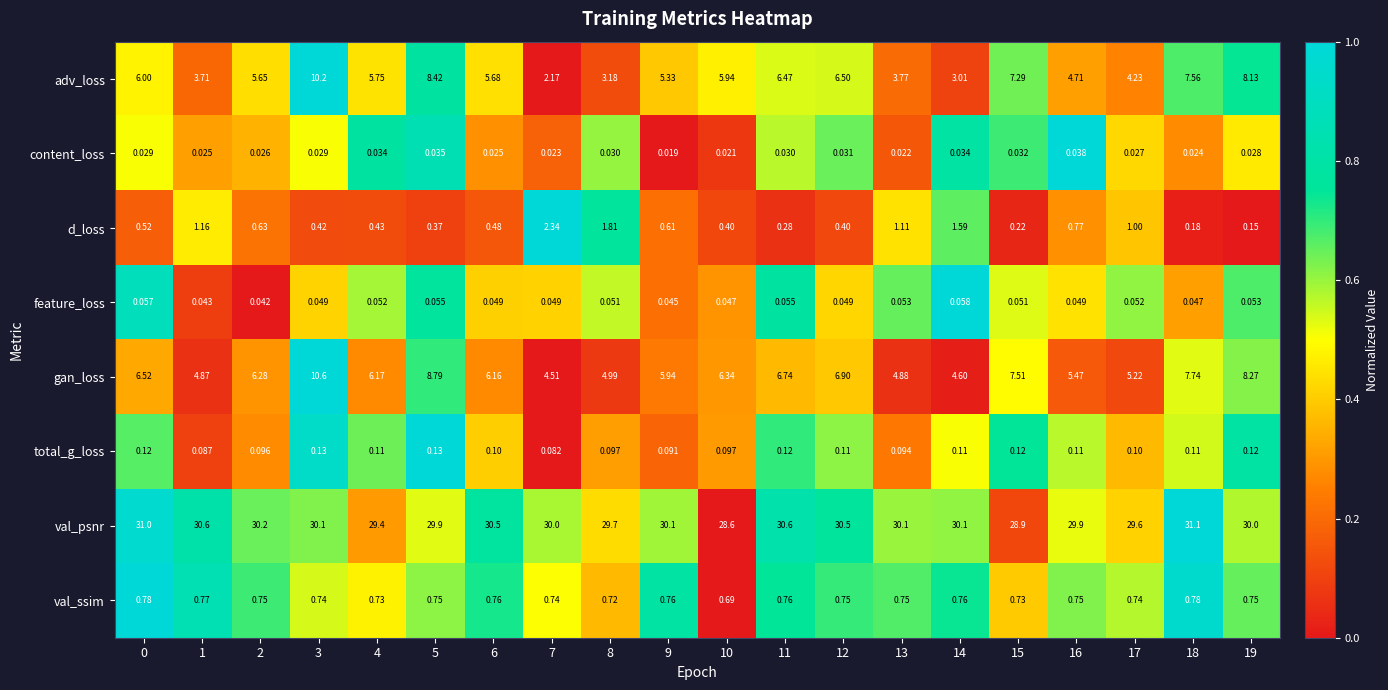

Count the number of categories in the chart.

20